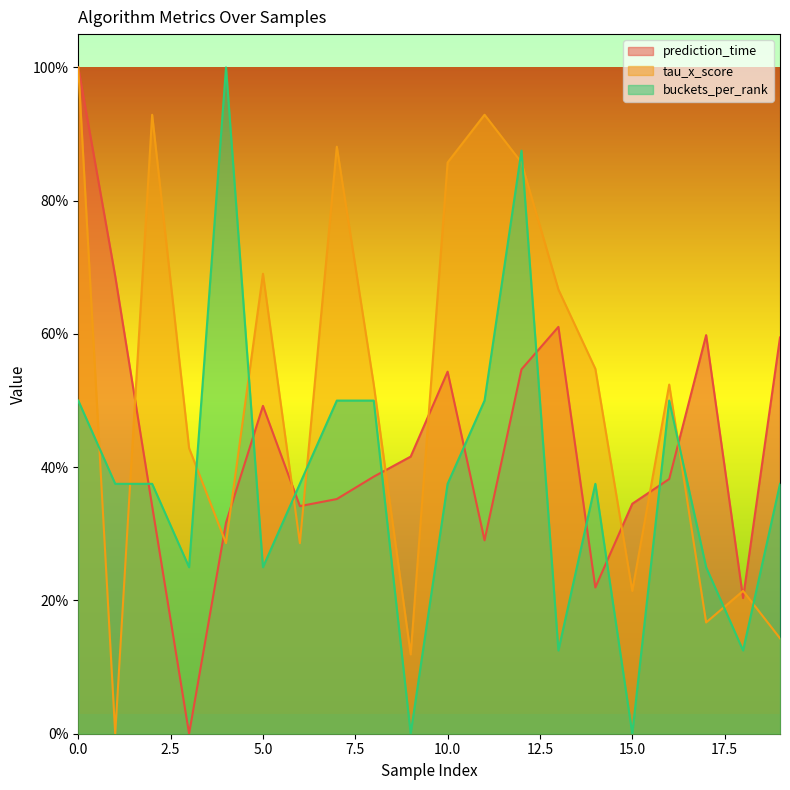

Which category has the lowest value across all series?

3